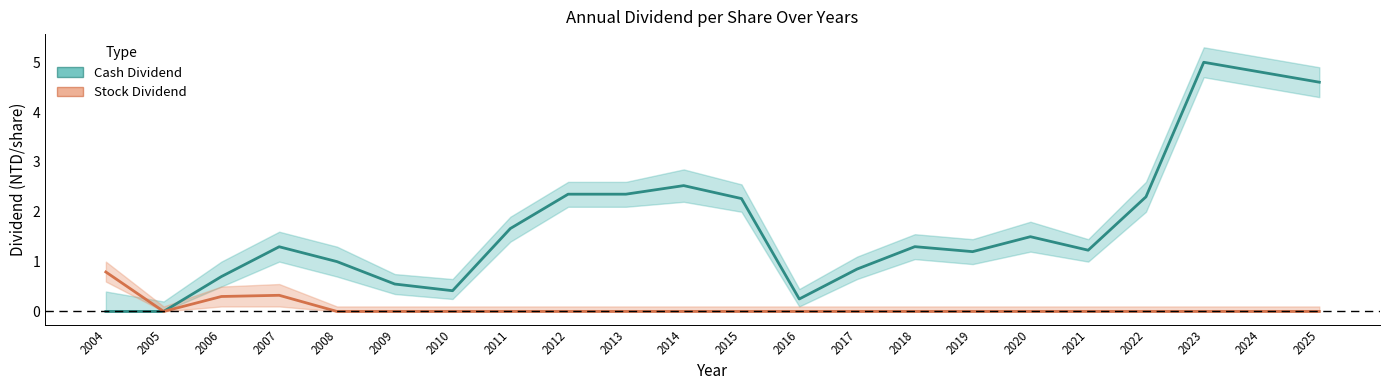

True or false: Cash Dividend and Stock Dividend cross at least once.

False